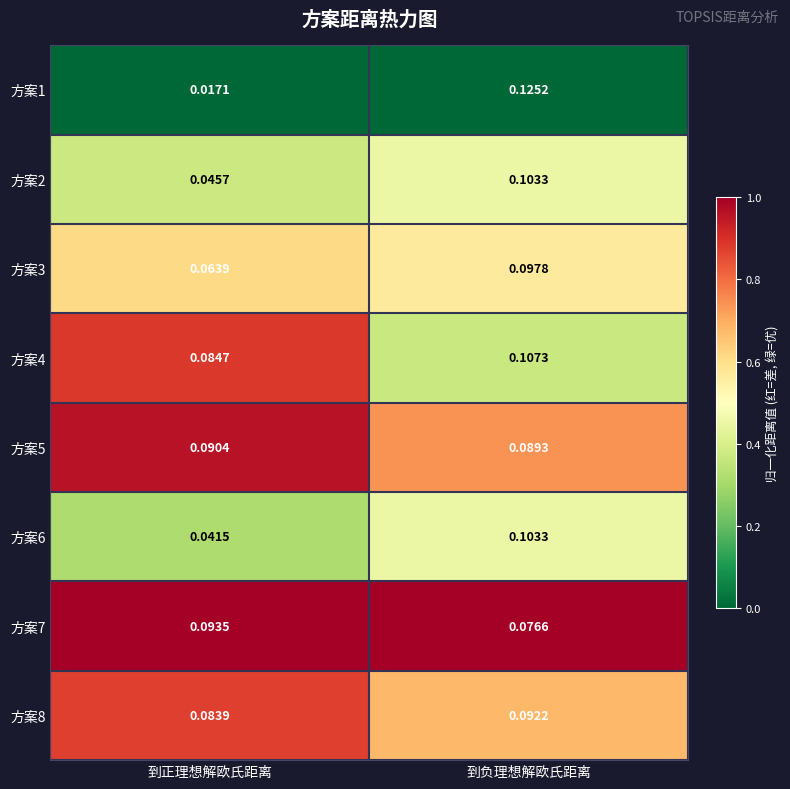

At which label is 方案4 closest to 0?

到正理想解欧氏距离